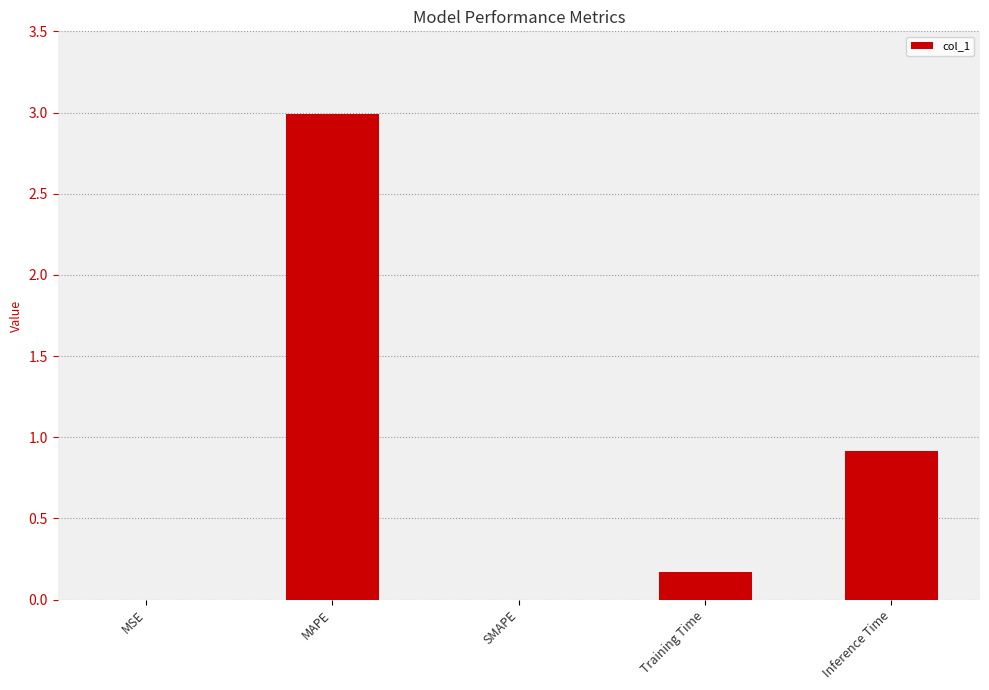

What is the greatest value displayed?

3.0